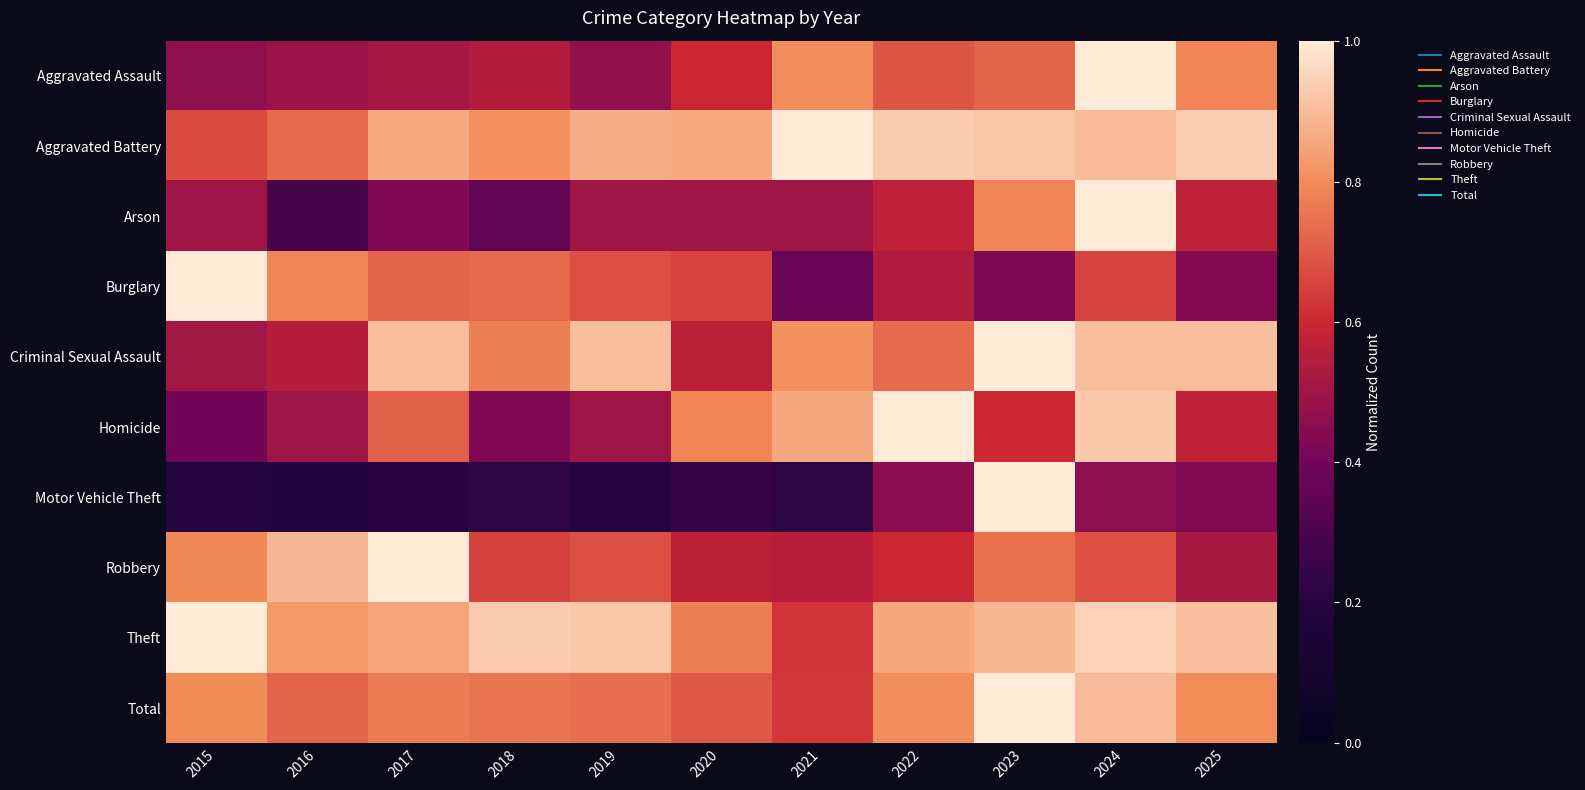

What is the difference between the highest and lowest values at 2017?

0.8